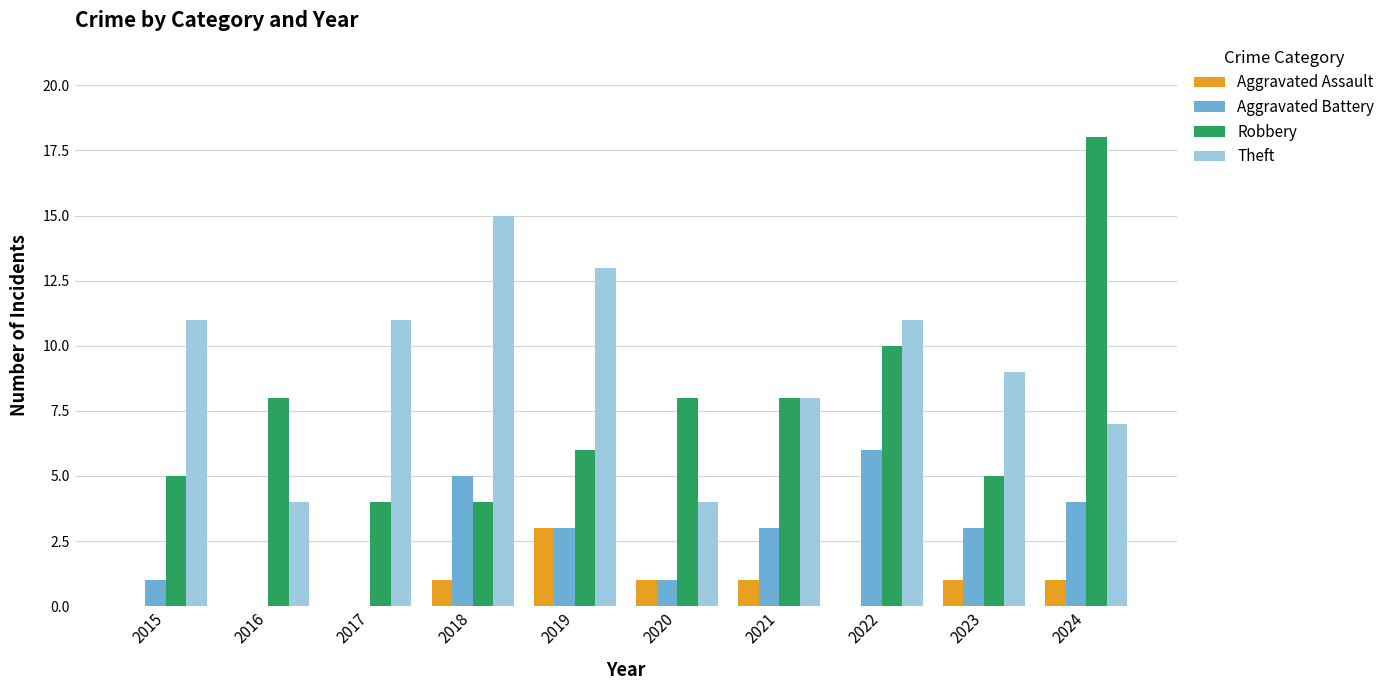

Which series changed the most between 2018 and 2024?

Robbery